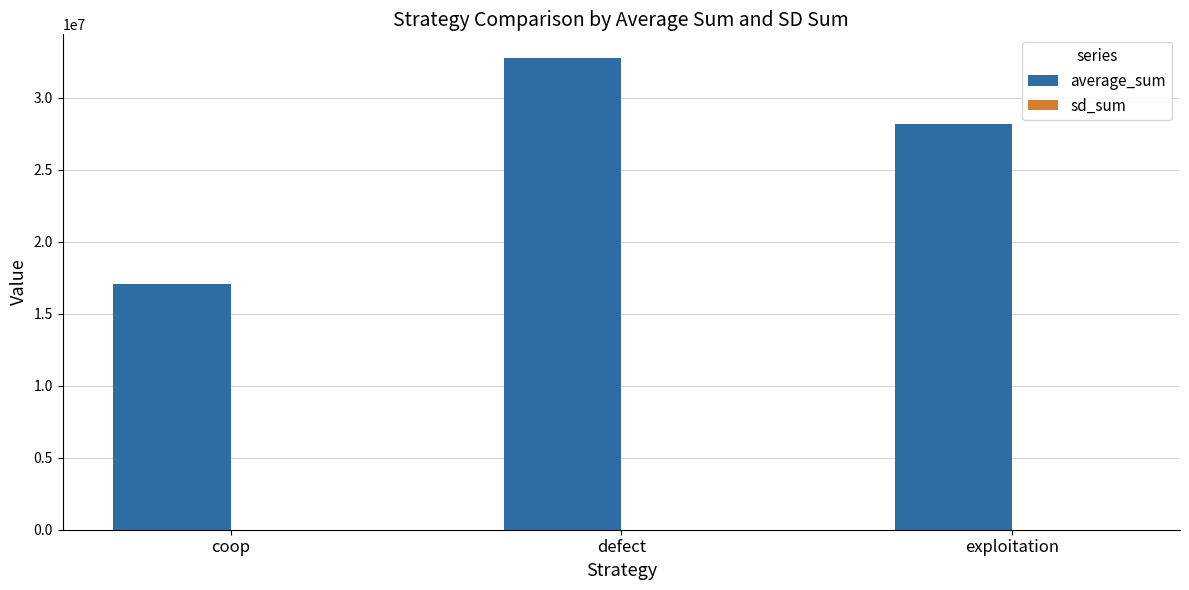

What is the greatest value displayed?

32761763